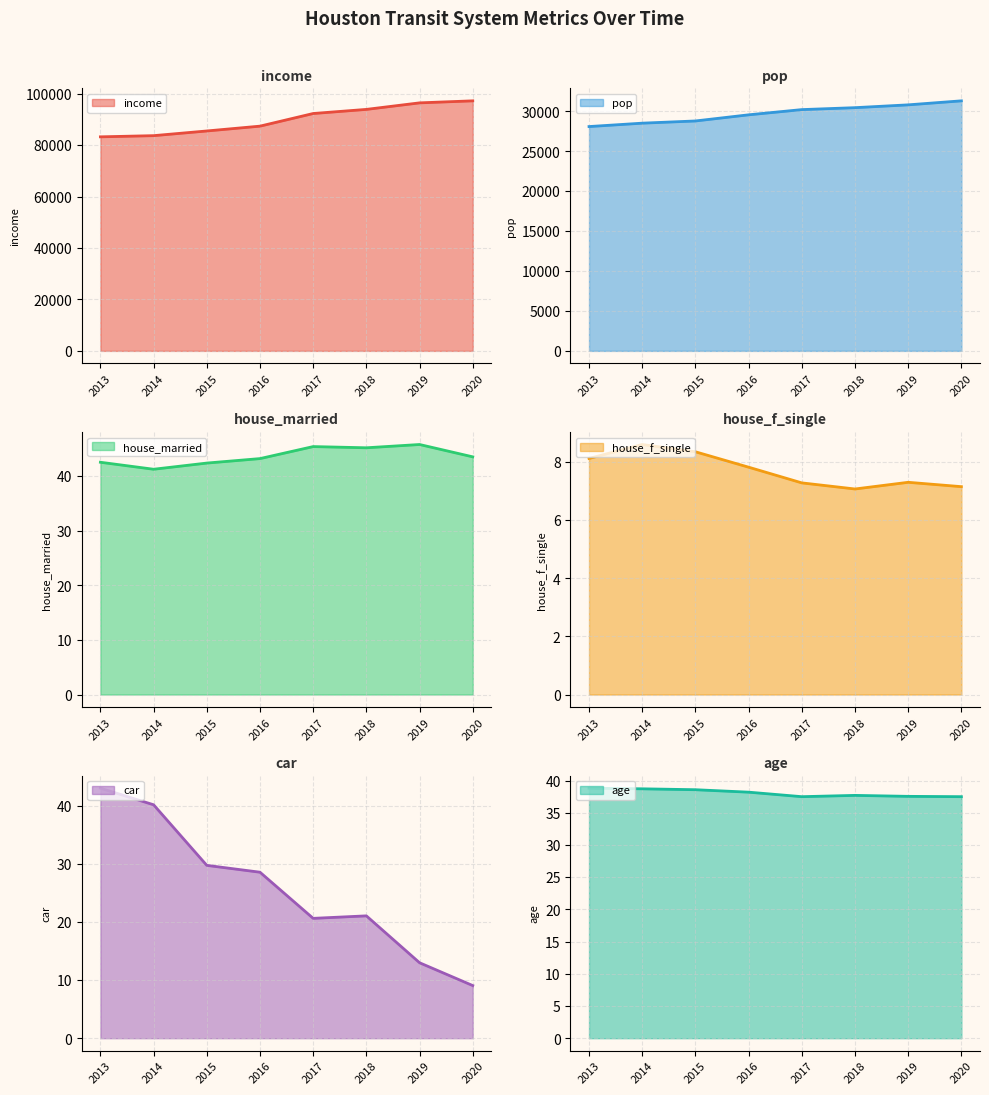

What are all the series names shown in the legend?

income, pop, house_married, house_f_single, car, age